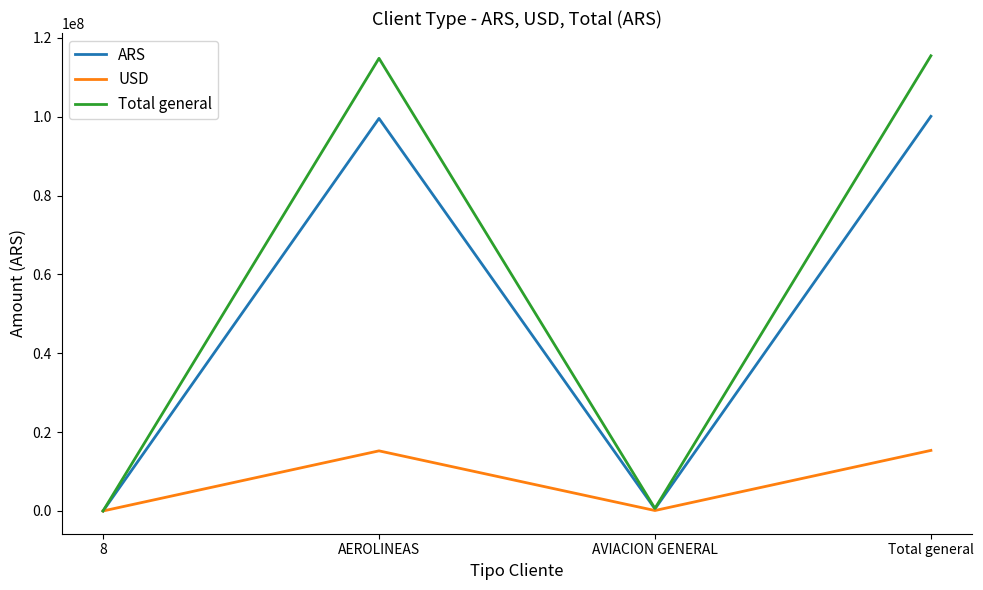

Where is the first local maximum for USD?

AEROLINEAS